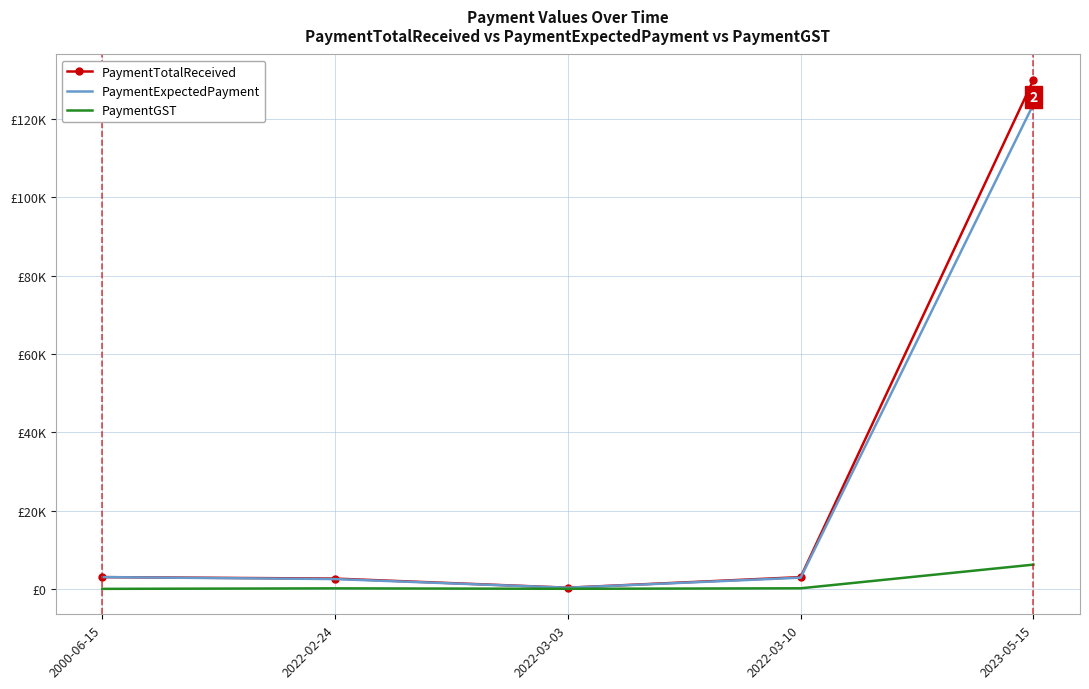

At which label is PaymentGST closest to 3095?

2022-03-10